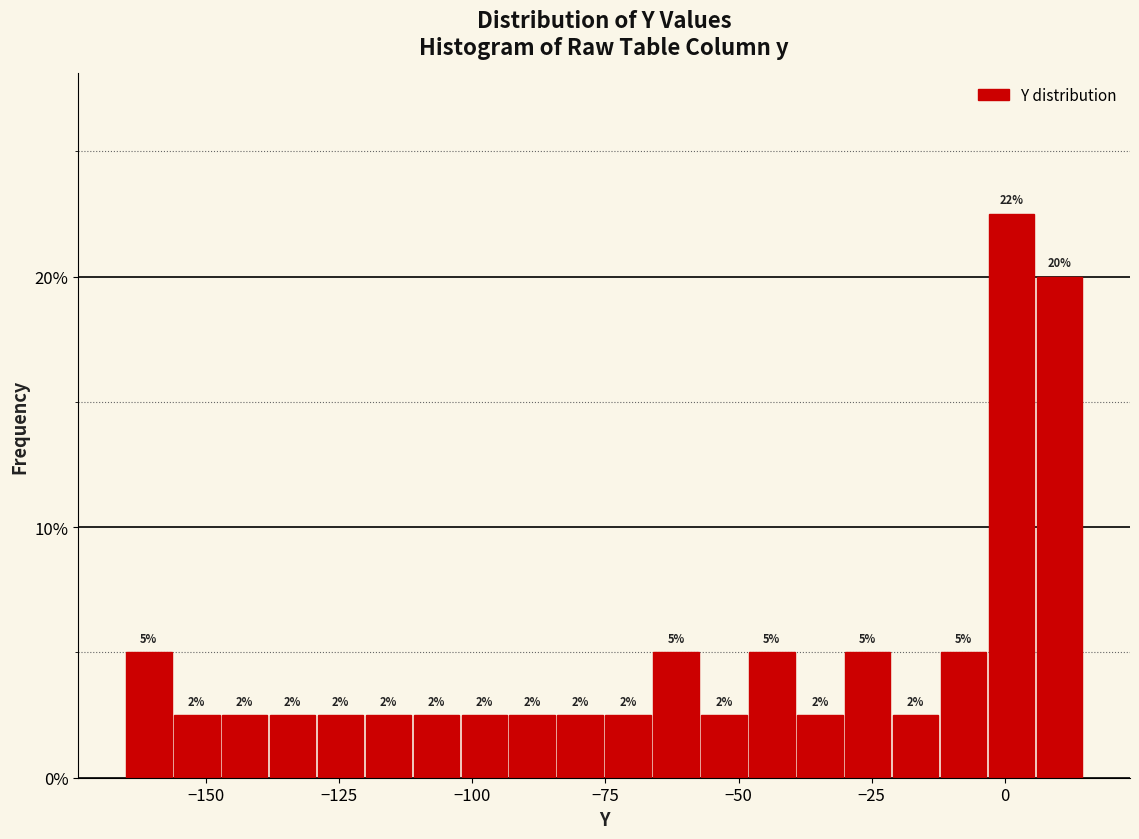

Around what value on the x-axis is the tallest bar? Give the approximate position of its centre, as read against the axis.

0